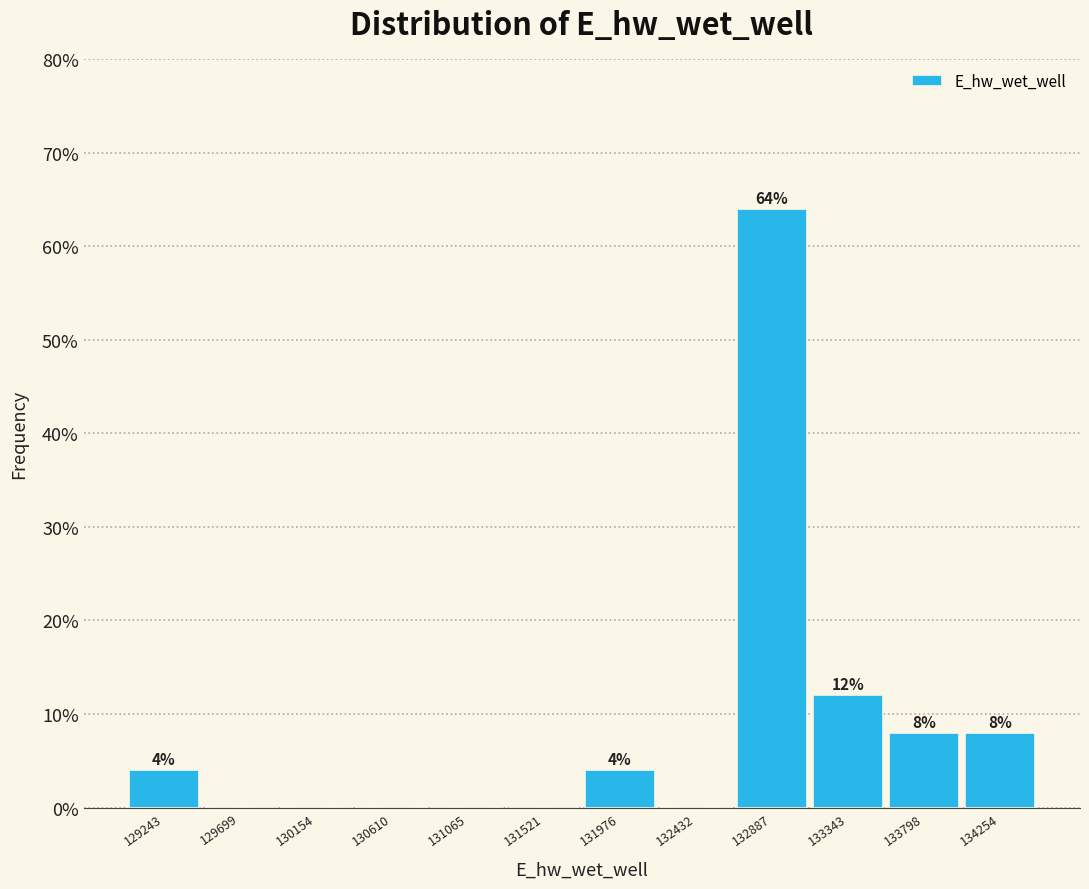

Which range on the x-axis has the tallest bar?

132650 to 133100